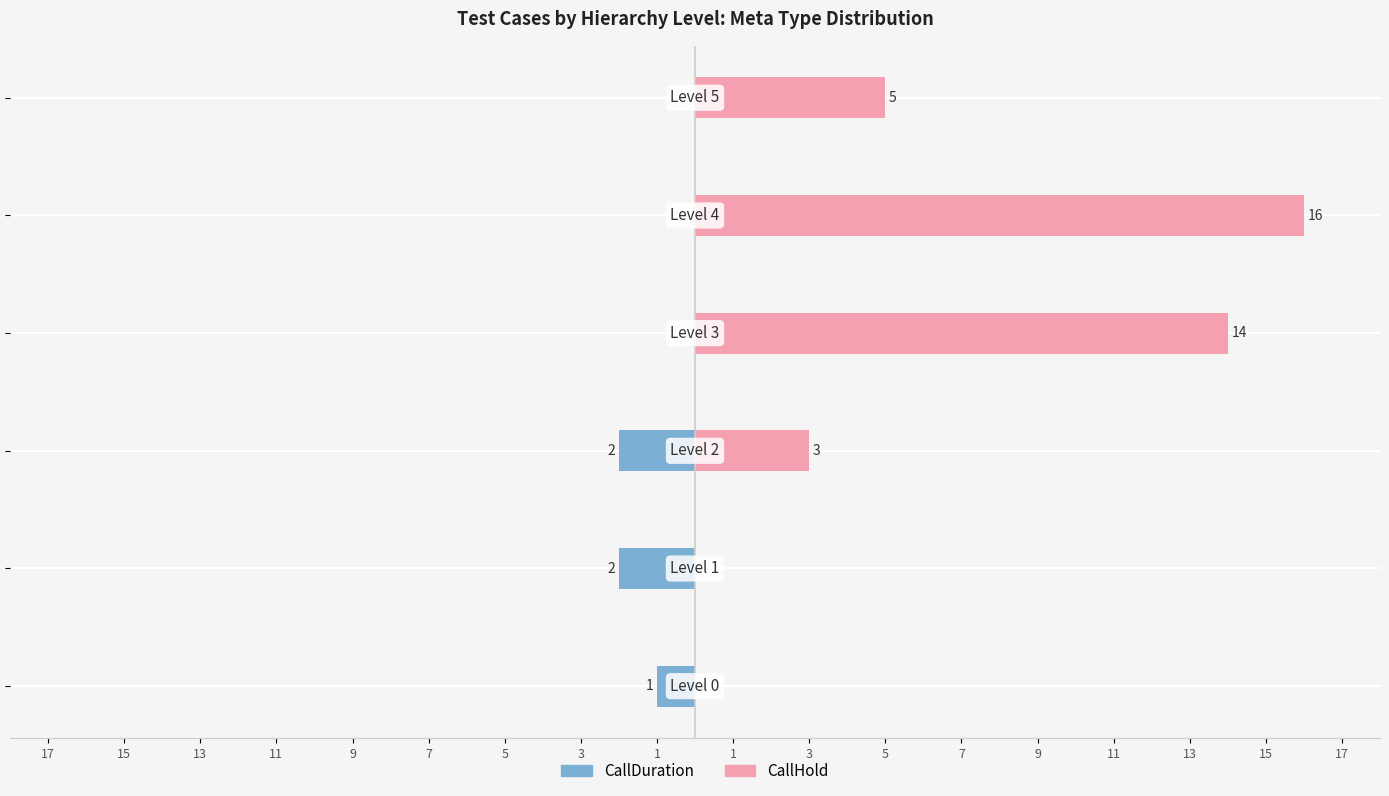

Reading left to right, extract all data points from this chart.

CallDuration: 17=-1	15=-2	13=-2	11=0	9=0	7=0
CallHold: 17=0	15=0	13=3	11=14	9=16	7=5